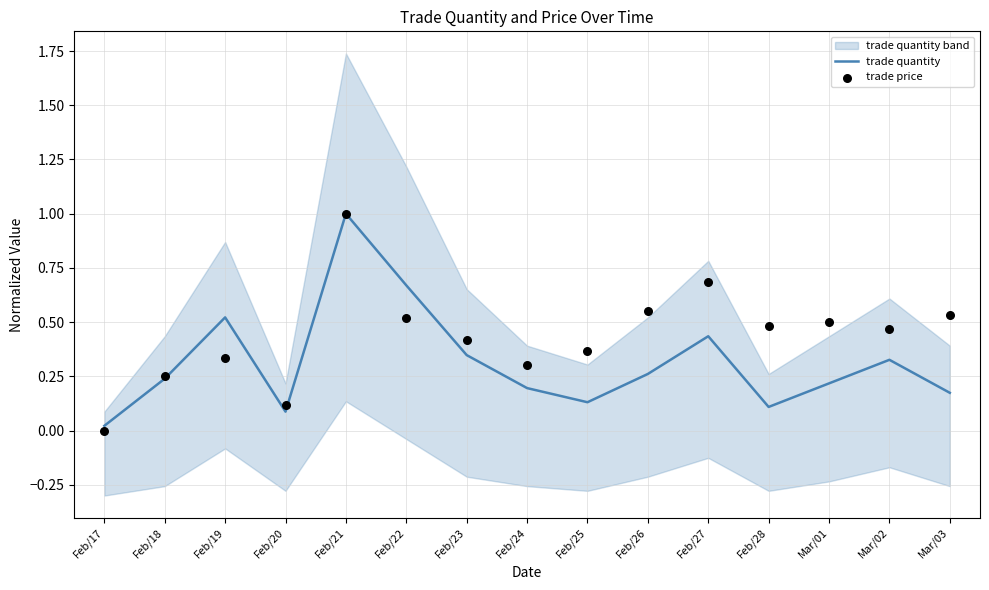

Is the value of trade quantity at Feb/27 greater than the value of trade price at Mar/02?

No